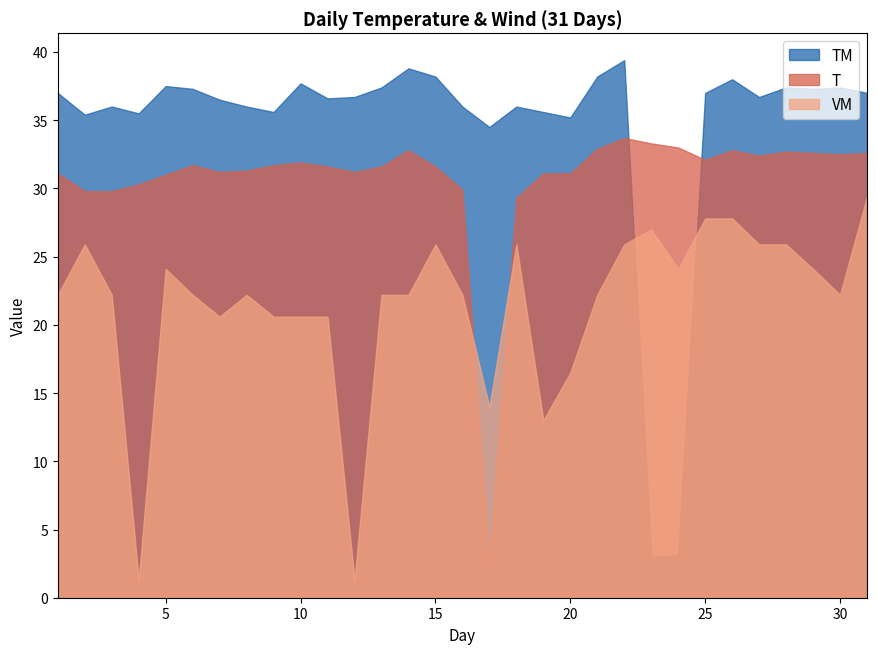

Between 12 and 25, which is larger?

25